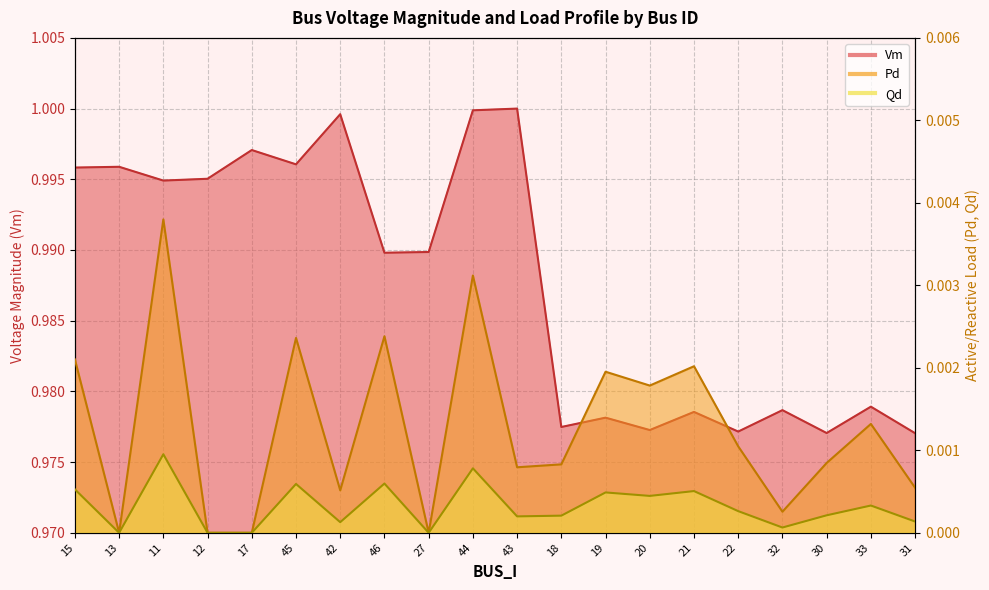

What is the label of the 10th point from the right?

43